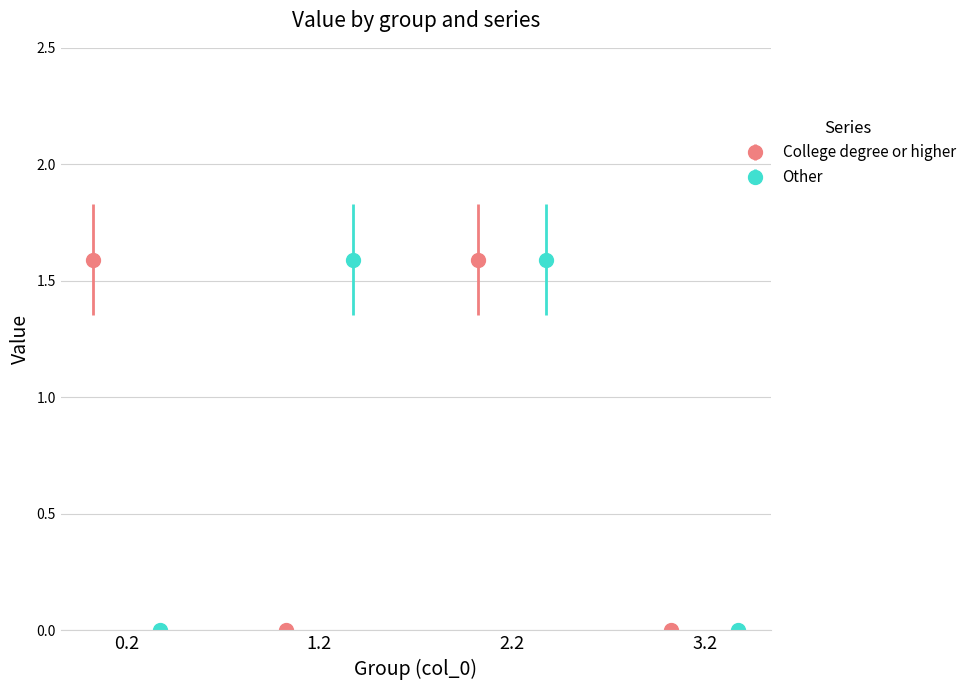

Rank the series by their average value, from highest to lowest.

Other, College degree or higher